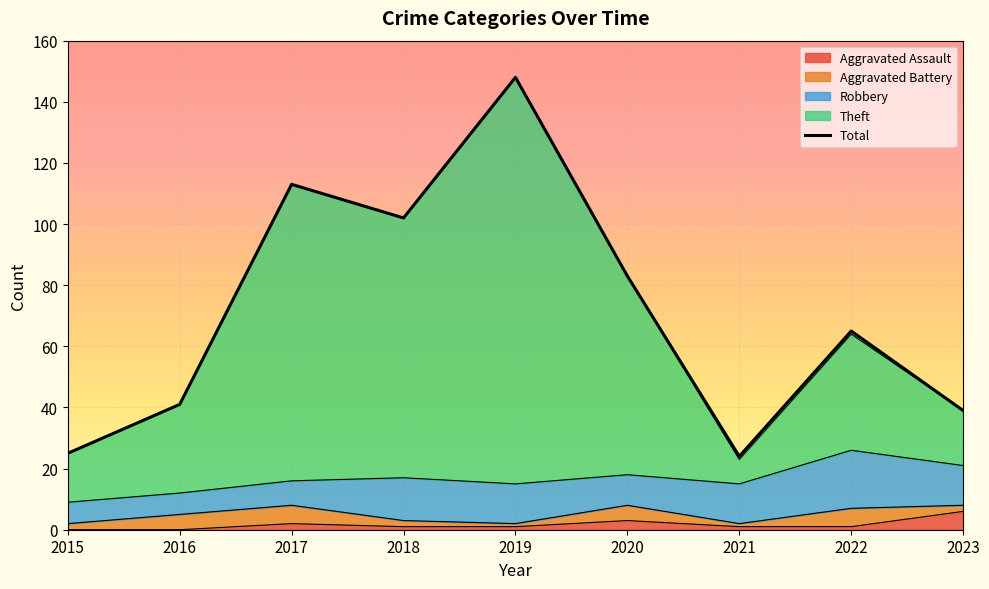

At which category does the data reach its first local valley?

2018